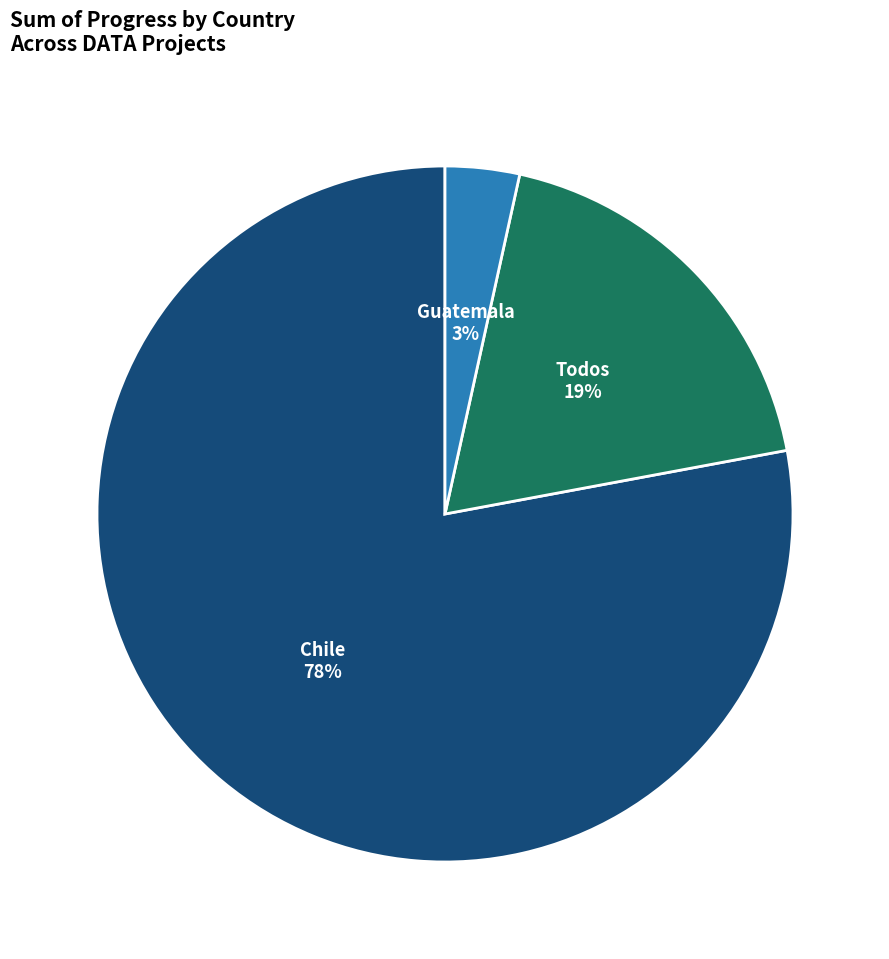

Count the number of slices in the pie.

3